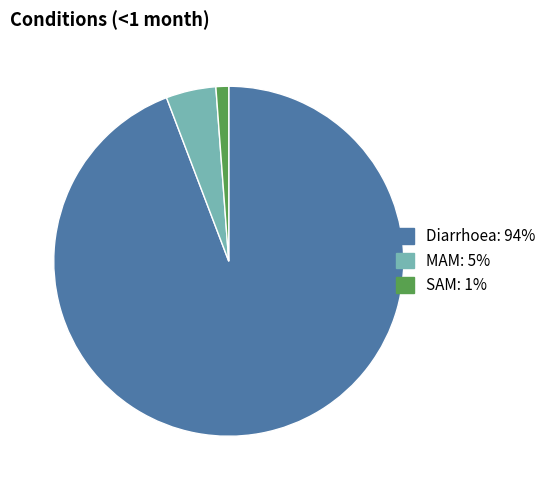

Rank the categories by value from highest to lowest.

Diarrhoea, MAM, SAM